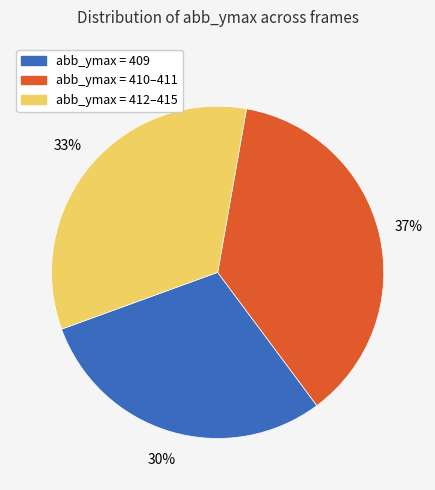

Is there a majority slice in this chart?

No